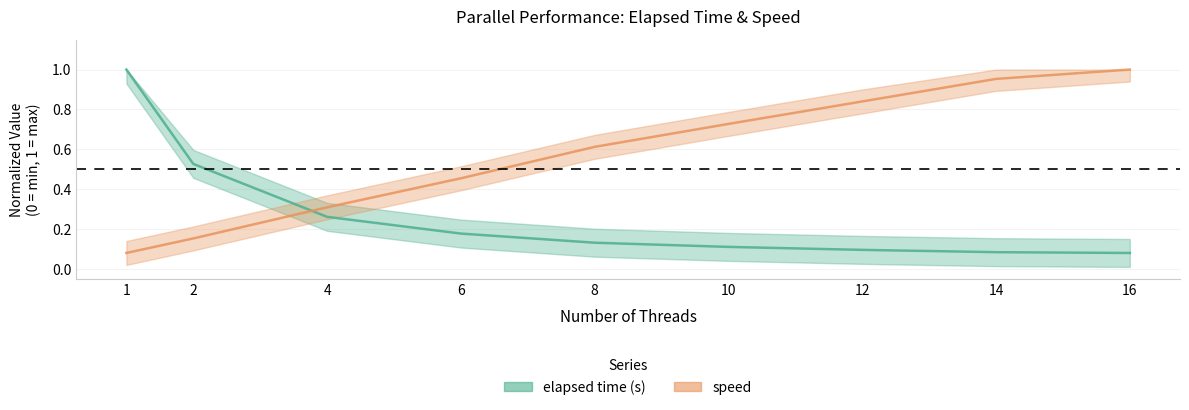

Does the chart display data point markers on the line(s)?

No